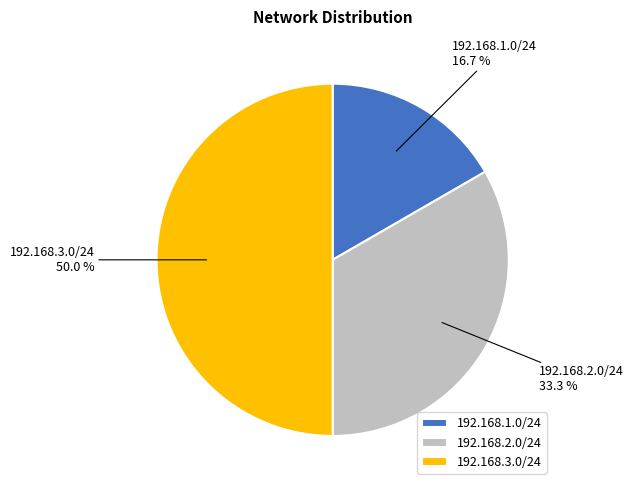

True or false: 192.168.3.0/24 accounts for 62% of the total.

False